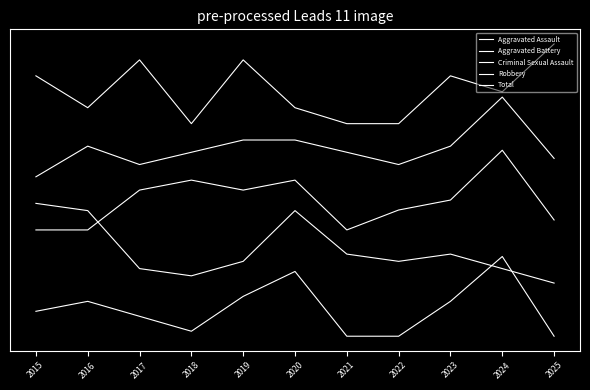

Is this an area chart (filled region under the line)?

No